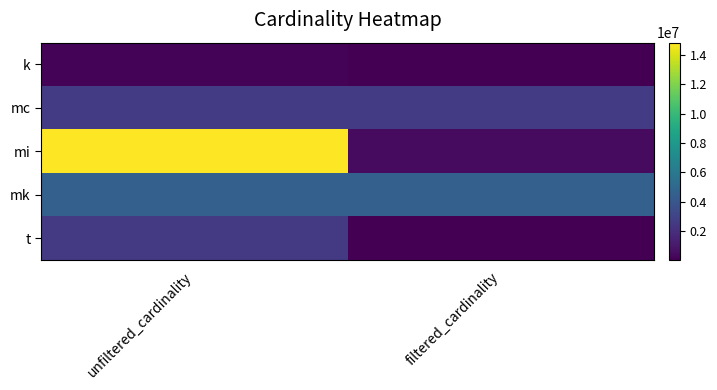

What is the difference between the highest and lowest values at filtered_cardinality?

4523929